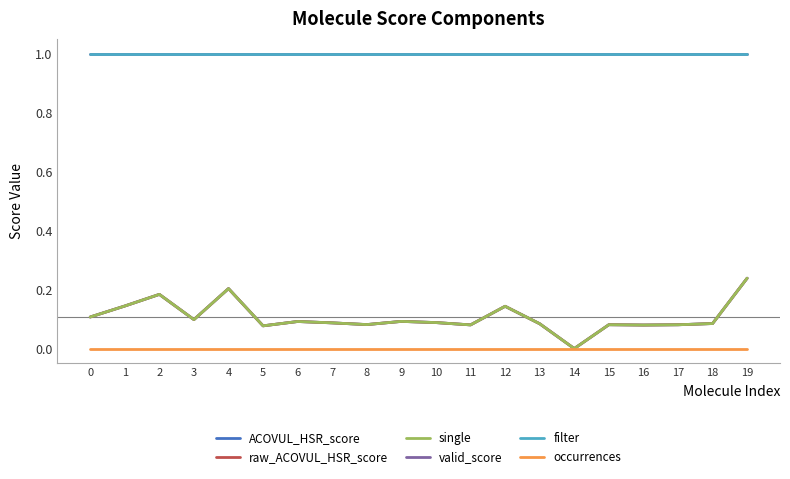

Does the chart display data point markers on the line(s)?

No